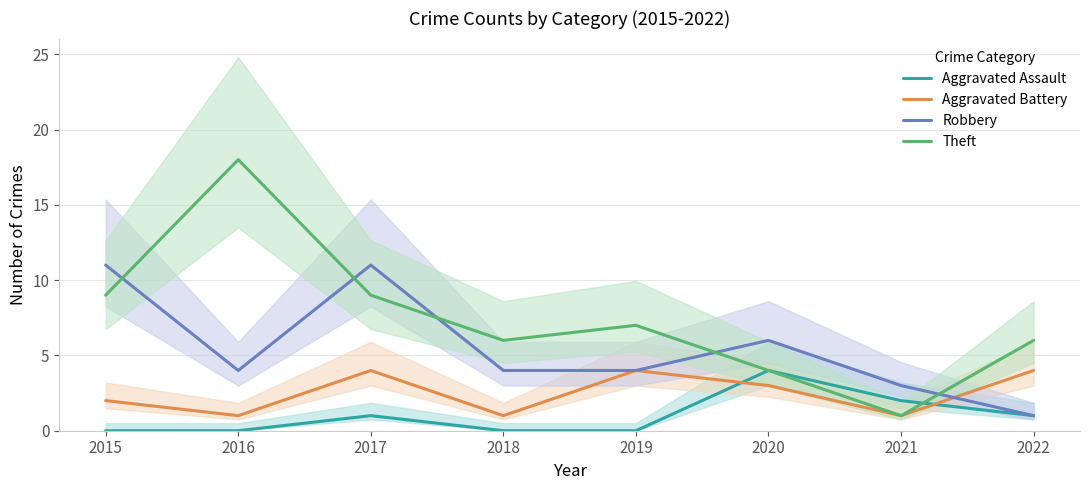

Reading left to right, extract all data points from this chart.

Aggravated Assault: 0	0	1	0	0	4	2	1
Aggravated Battery: 2	1	4	1	4	3	1	4
Robbery: 11	4	11	4	4	6	3	1
Theft: 9	18	9	6	7	4	1	6